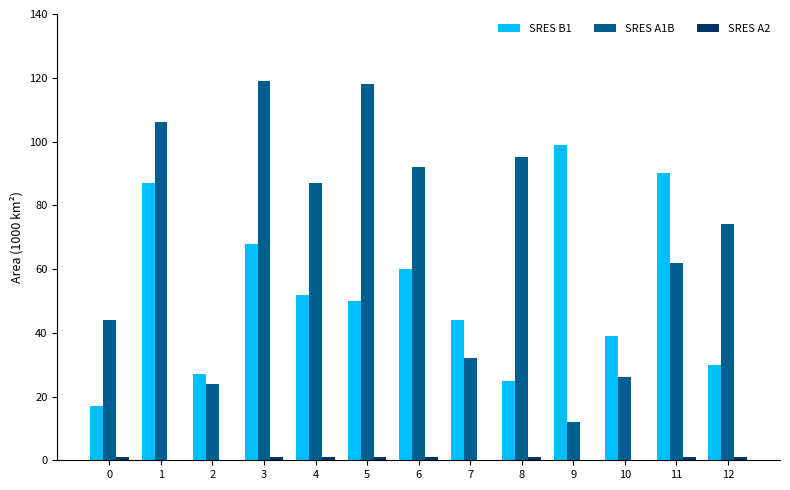

The SRES B1 series shows 87 at 1. True or false?

True